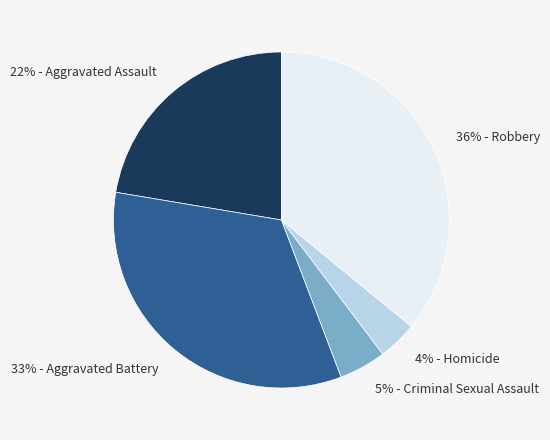

Does any single category account for the majority?

No